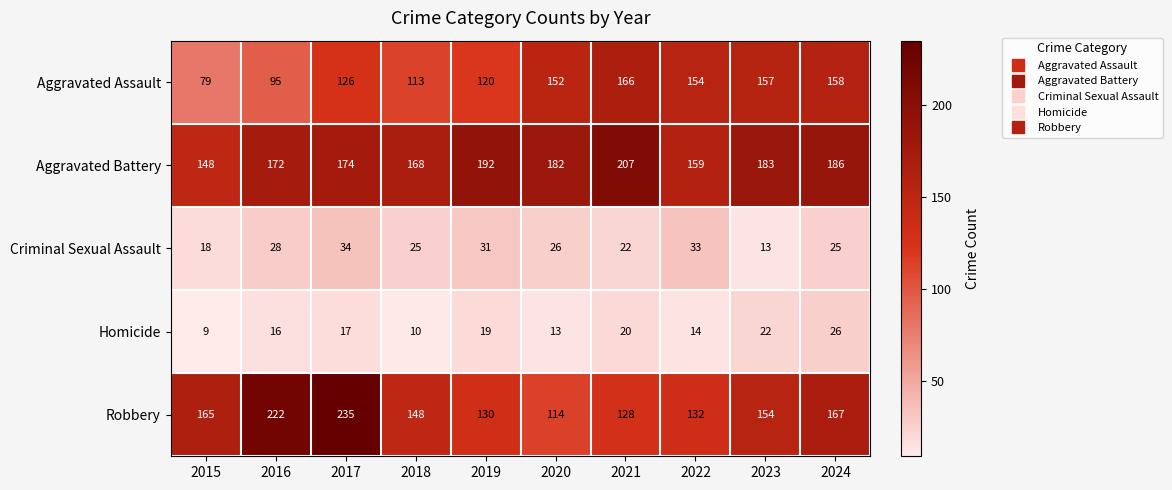

The Robbery series shows 148 at 2018. True or false?

True